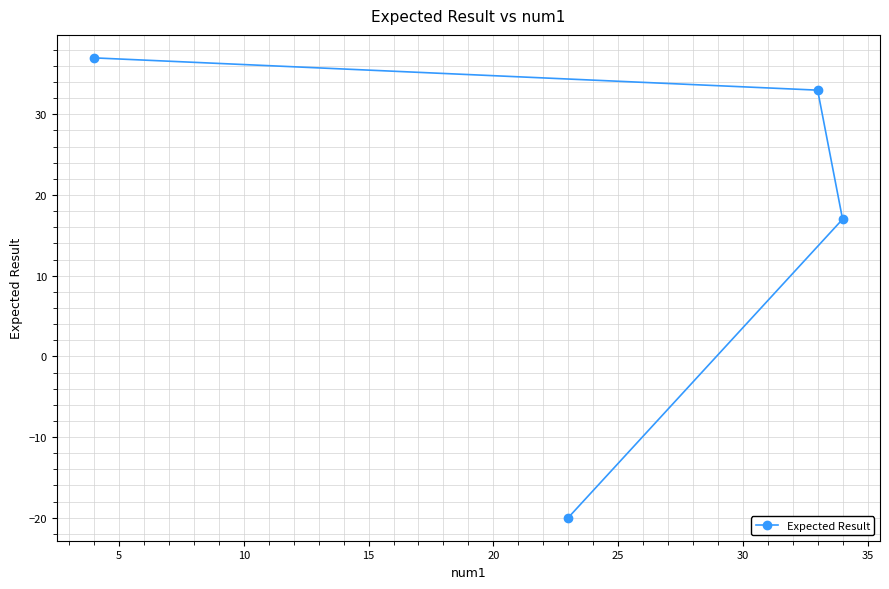

What is the smallest value displayed?

-20